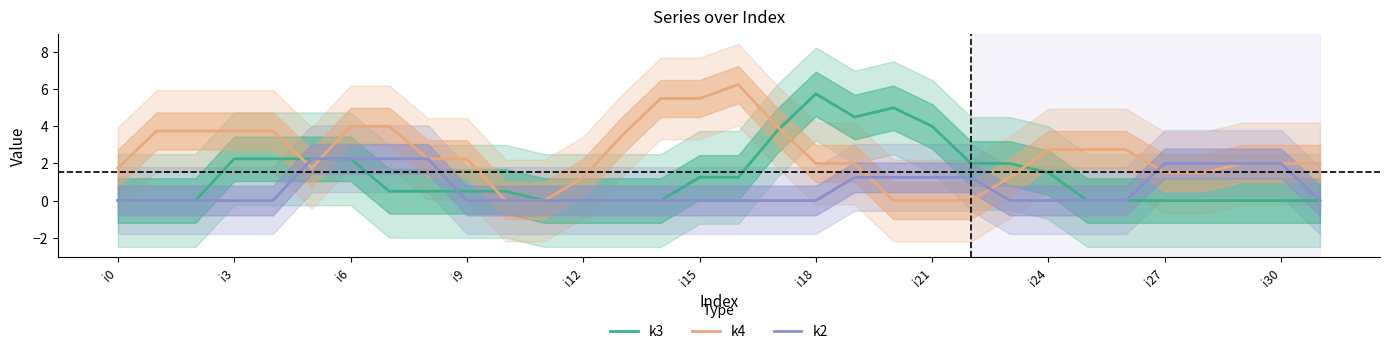

Rank the series by their average value, from lowest to highest.

k2, k3, k4